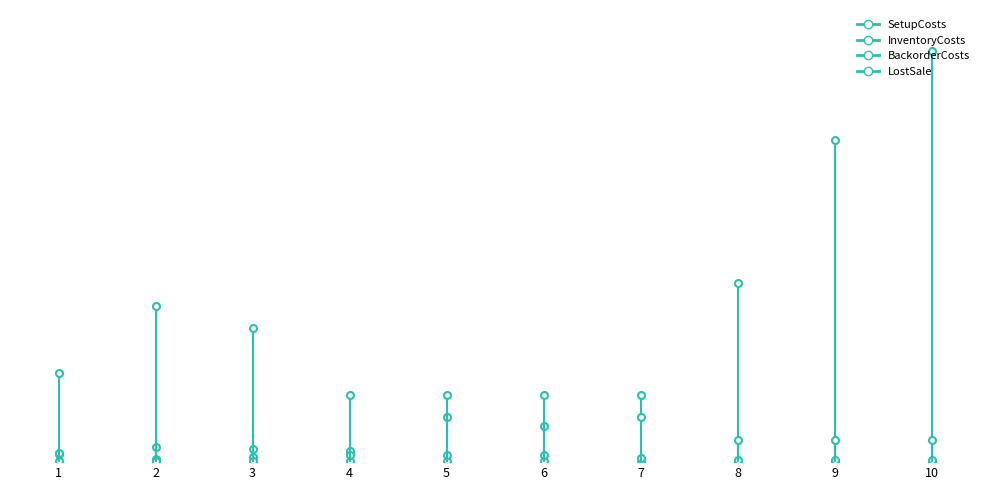

Which label corresponds to the smallest value in the chart?

1